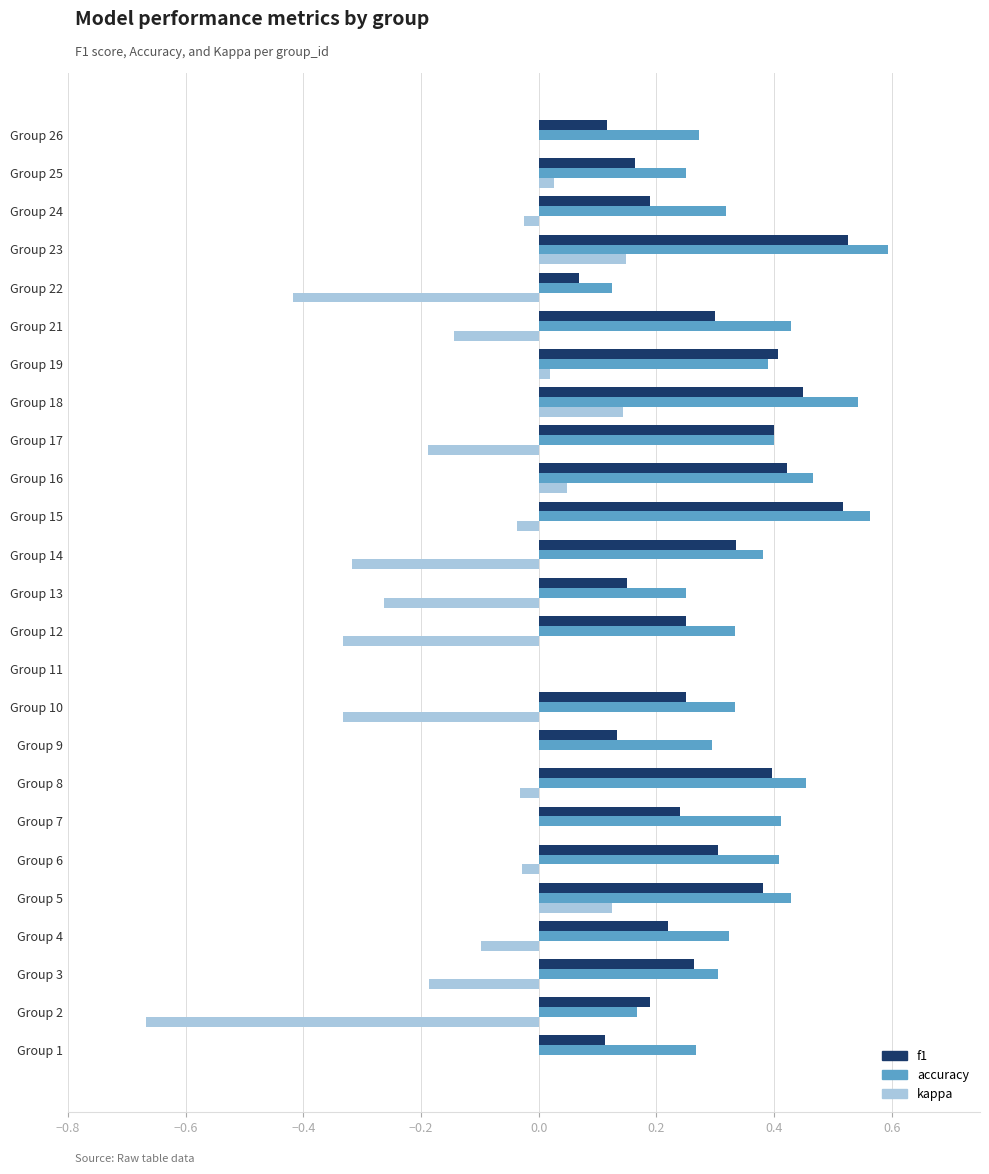

Between Group 10 and Group 18, which series saw the biggest shift?

kappa